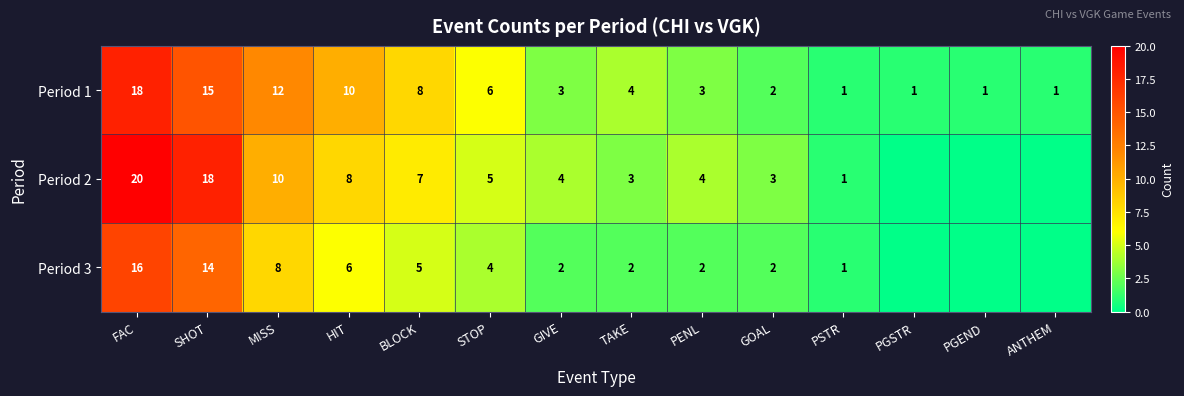

What is the difference between the Period 2 values at FAC and PSTR?

19